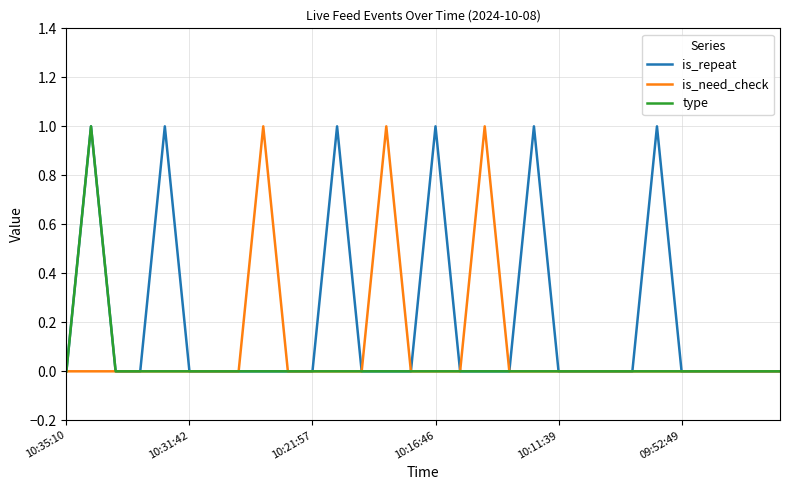

Rank the series by their average value, from highest to lowest.

is_repeat, is_need_check, type